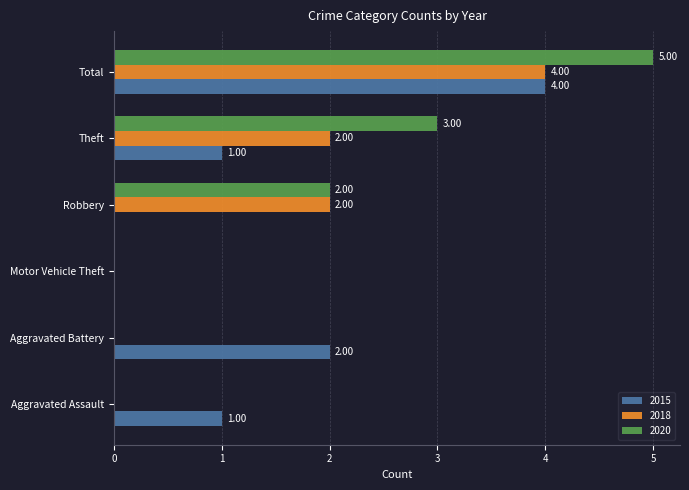

Is the value of 2018 at Motor Vehicle Theft greater than the value of 2015 at Theft?

No